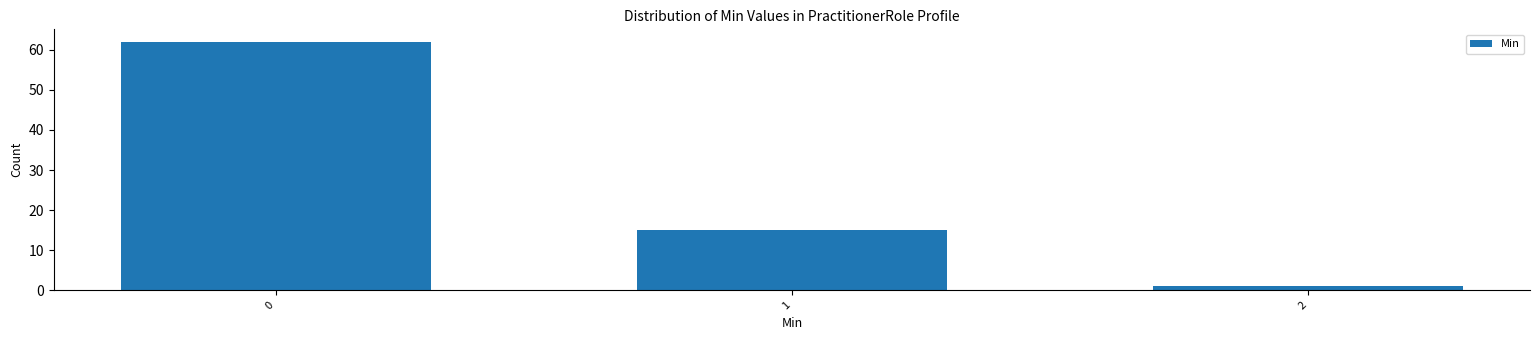

Reading left to right, what are all the values shown in this chart?

62	15	1